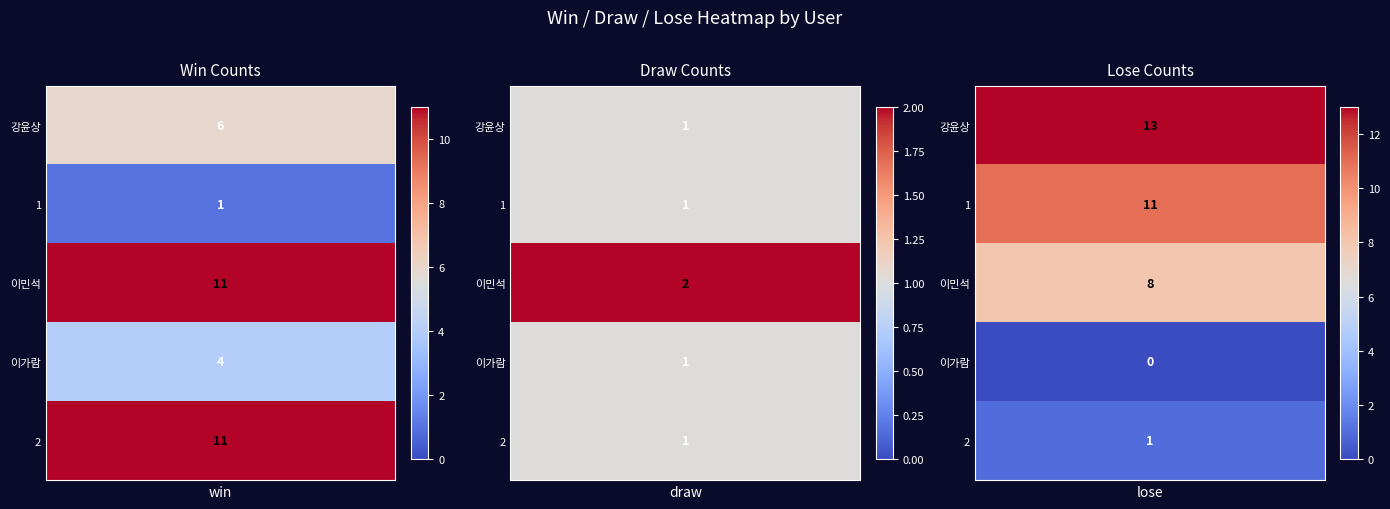

Is it true that win equals 11 at 이민석?

True